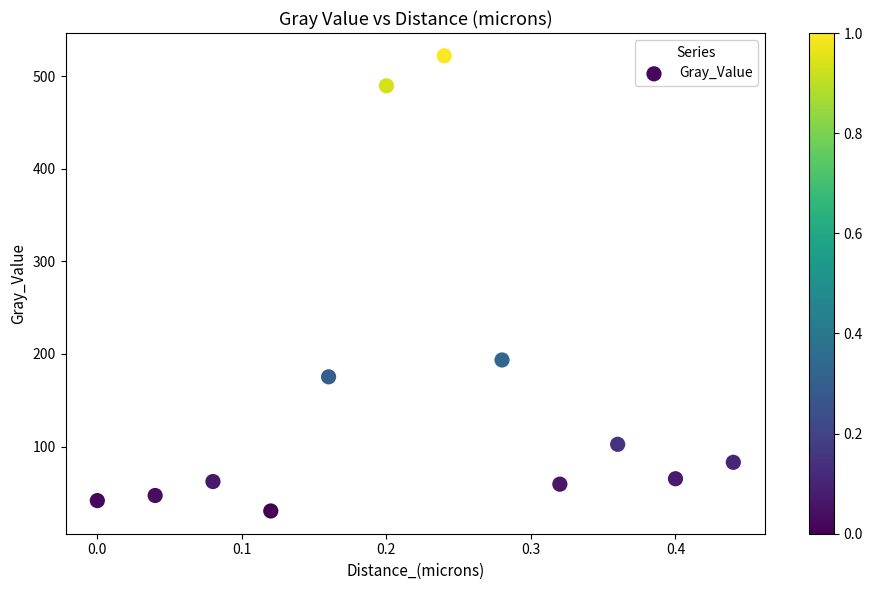

What Y value in the scatter plot is closest to 276?

193.5